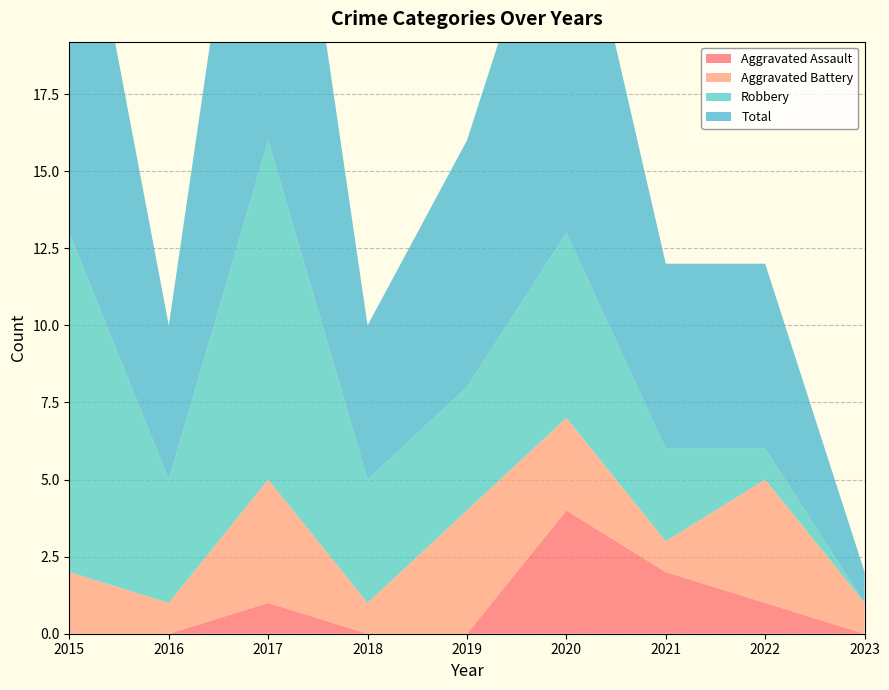

True or false: Aggravated Assault has a value of 7 at 2020.

False